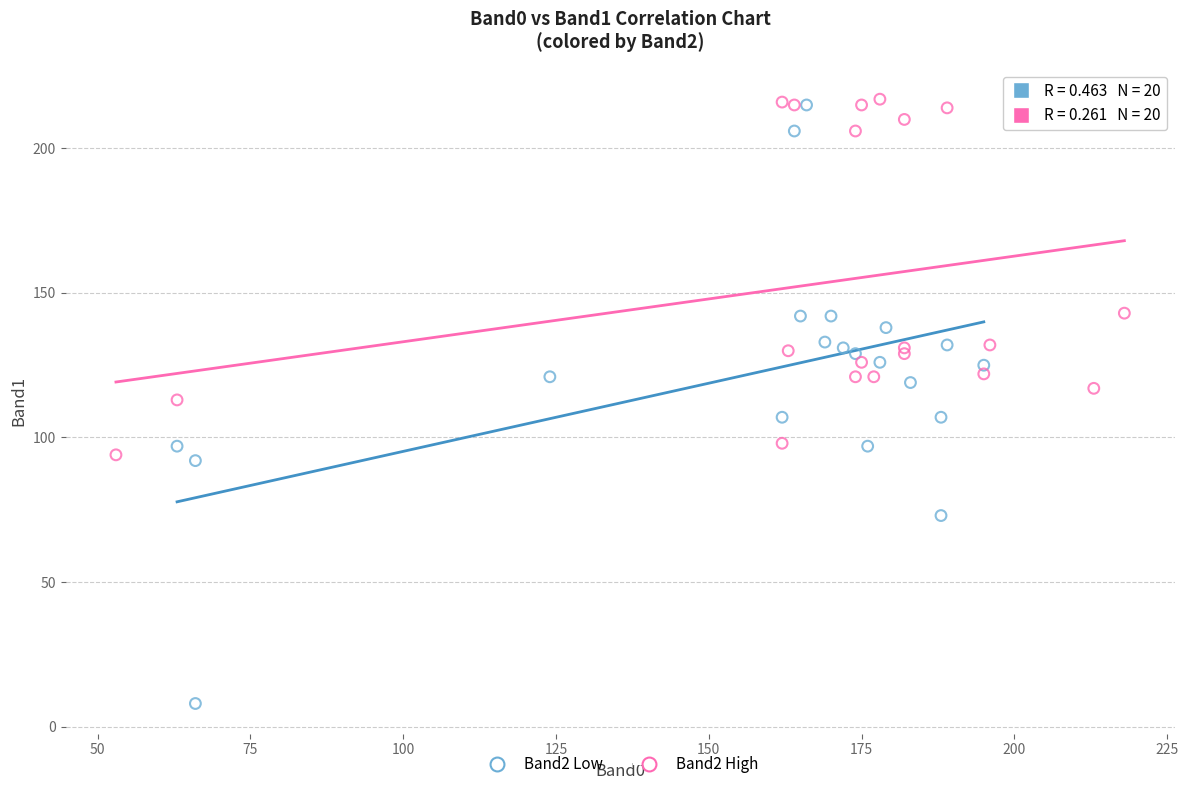

What are all the series names shown in the legend?

Band2 Low, Band2 High